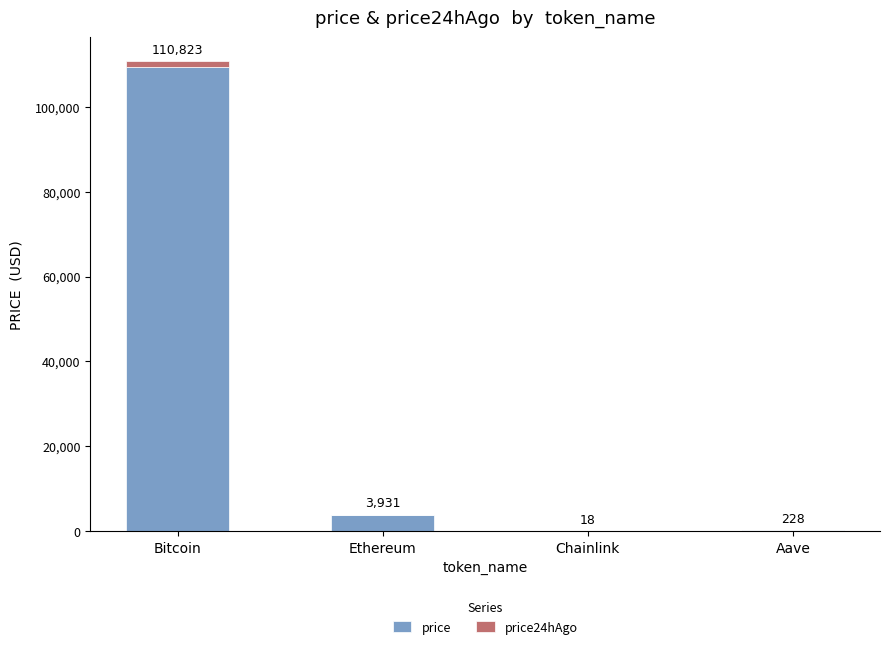

What is the difference between the maximum and second lowest values in the price series?

109189.2